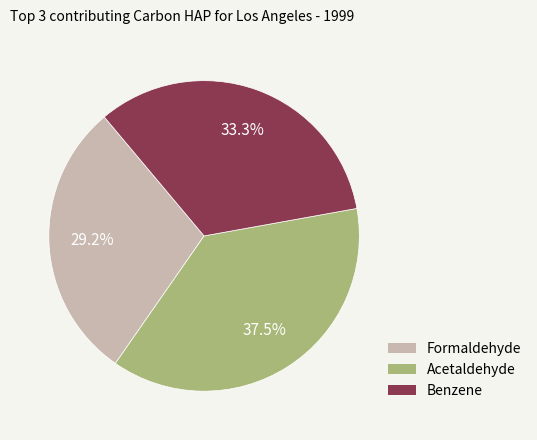

Does Acetaldehyde account for over 50% of the chart?

No